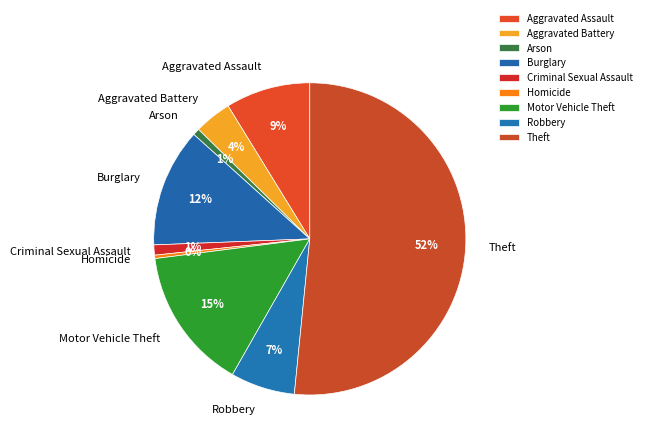

The Motor Vehicle Theft slice represents 26% of the pie. True or false?

False